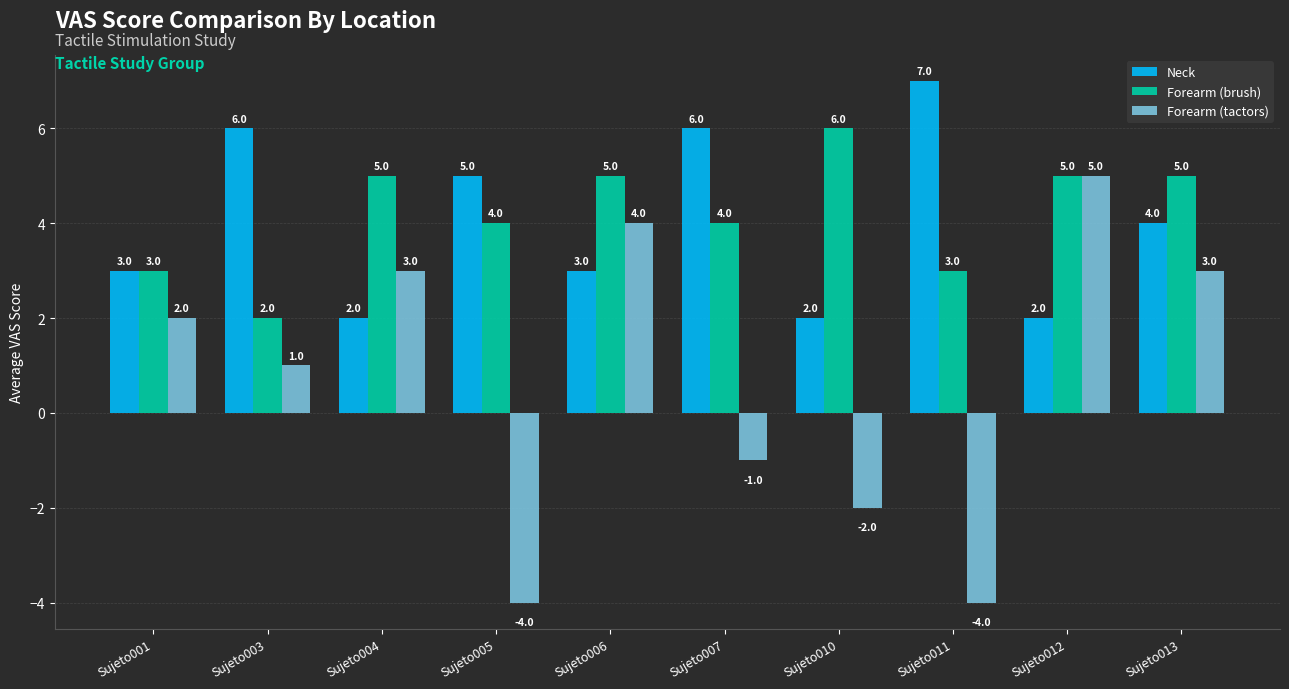

How many values in the Neck series are below 4?

5